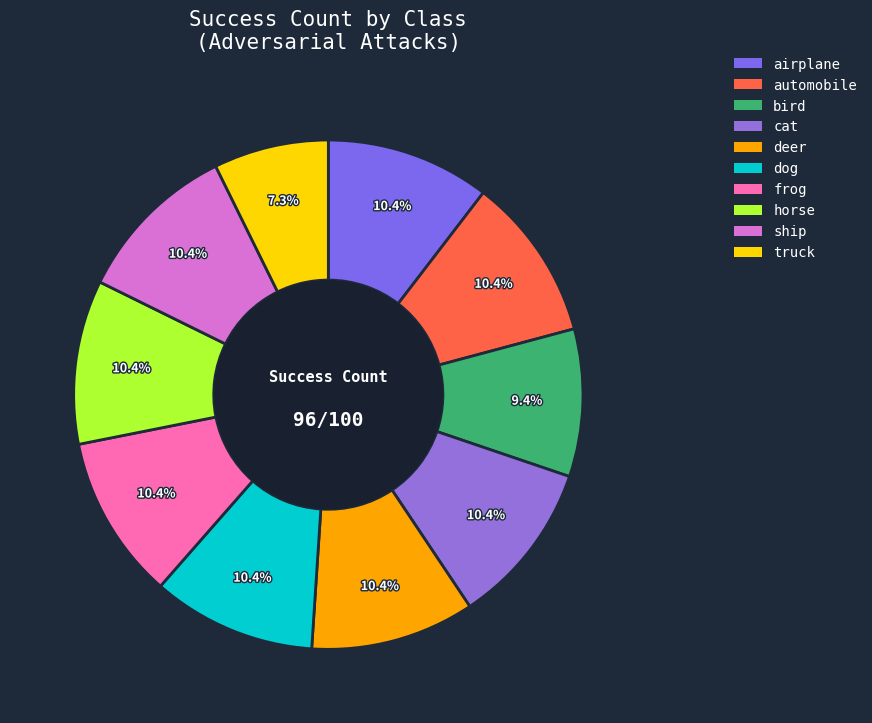

Is it true that frog is 22% of the pie?

False